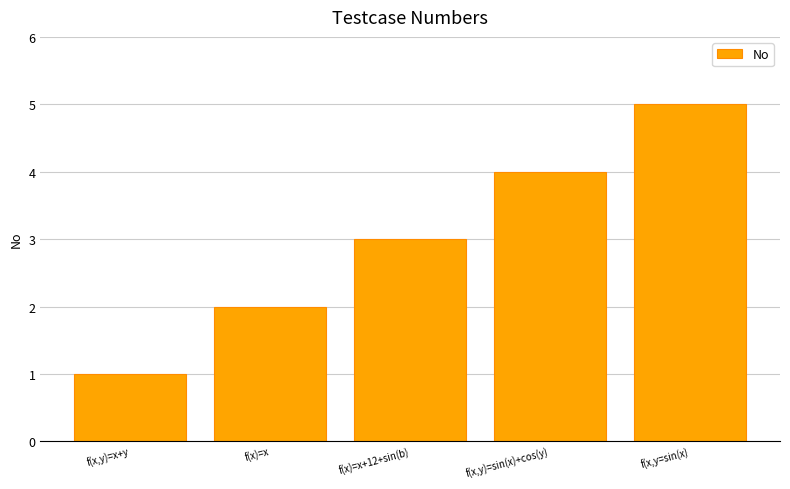

Reading right to left, list all the values displayed in this chart.

f(x,y=sin(x)=5	f(x,y)=sin(x)+cos(y)=4	f(x)=x+12+sin(b)=3	f(x)=x=2	f(x,y)=x+y=1